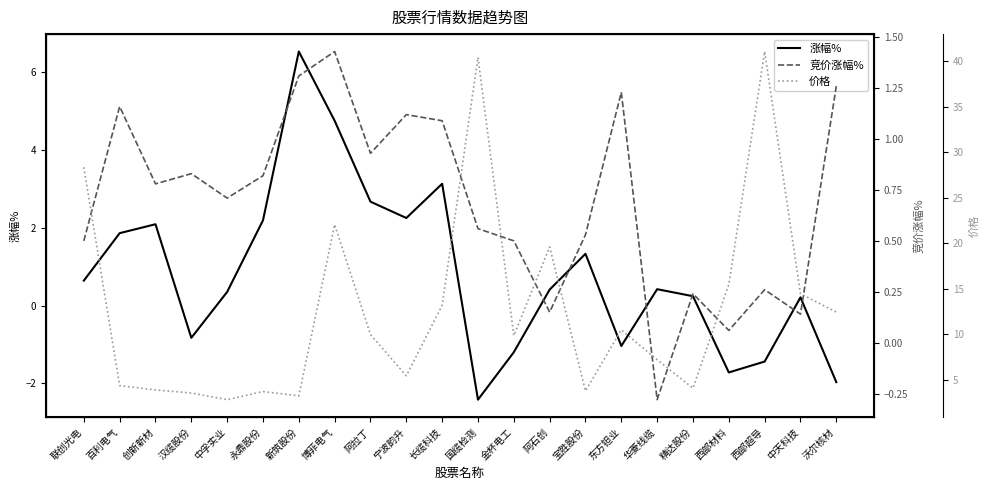

Reading left to right, transcribe all the data shown in this chart.

涨幅%: 0.6	1.9	2.1	-0.8	0.3	2.2	6.5	4.8	2.7	2.2	3.1	-2.4	-1.2	0.4	1.3	-1.0	0.4	0.2	-1.7	-1.4	0.2	-2.0
竞价涨幅%: 0.5	1.2	0.8	0.8	0.7	0.8	1.3	1.4	0.9	1.1	1.1	0.6	0.5	0.1	0.5	1.2	-0.3	0.2	0.1	0.3	0.1	1.3
价格: 28.3	4.4	3.9	3.6	2.8	3.7	3.3	22.1	10.0	5.5	13.2	40.4	9.9	19.6	3.8	10.5	7.2	4.1	15.5	41.0	14.5	12.4